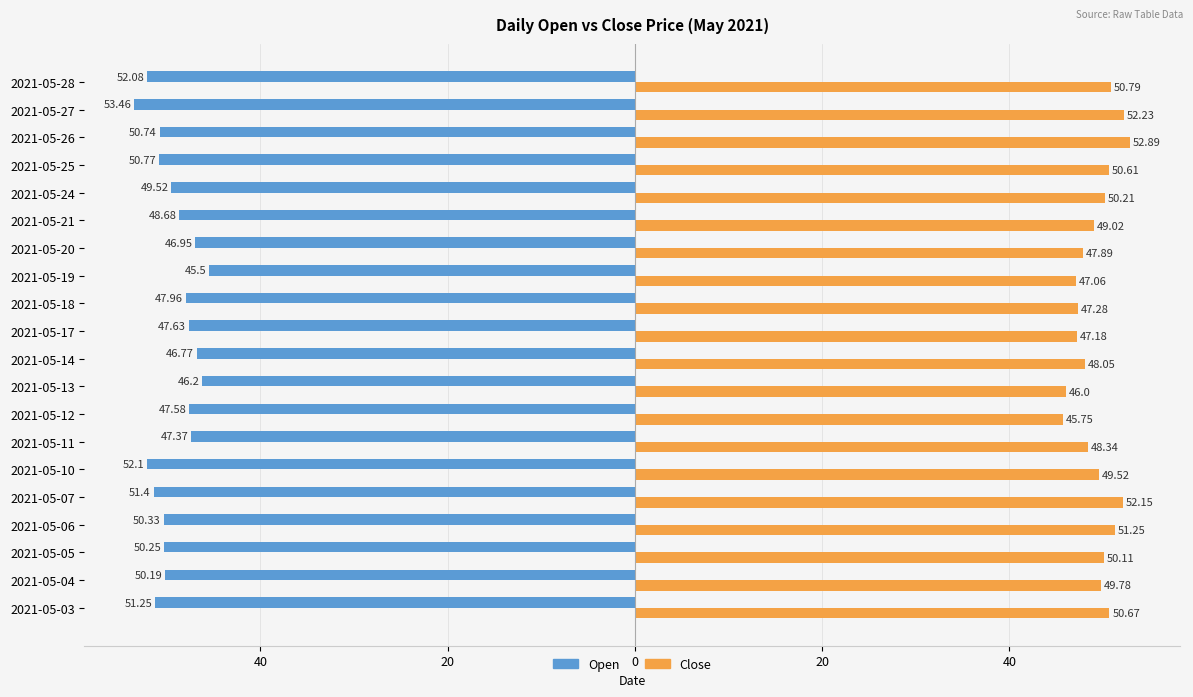

What are all the series names shown in the legend?

Open, Close